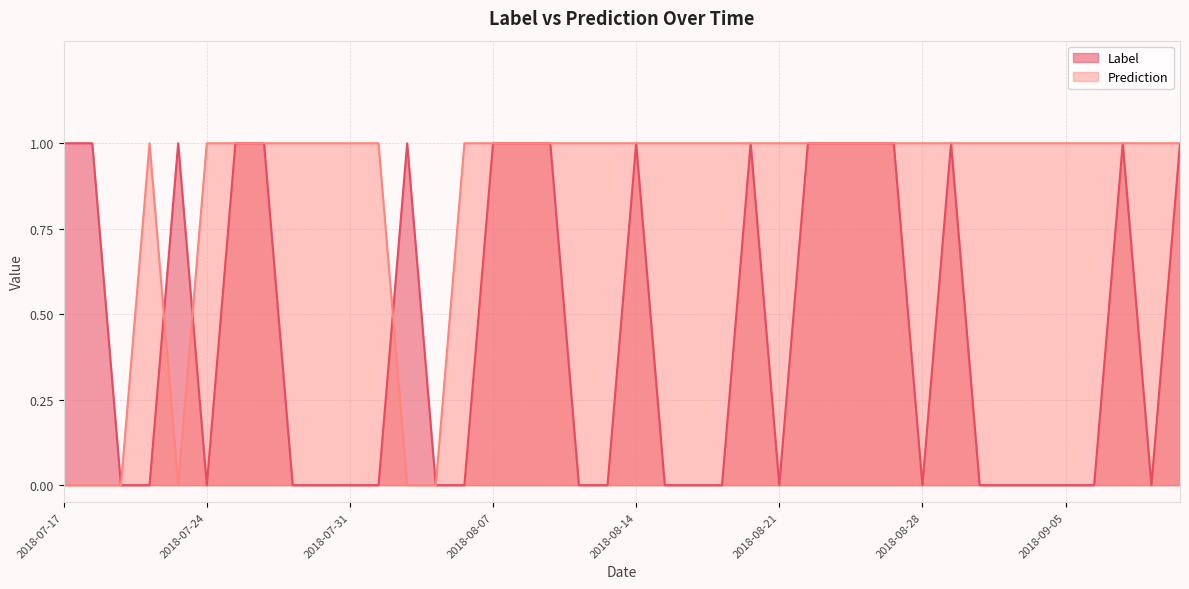

Does the chart have visible grid lines?

Yes